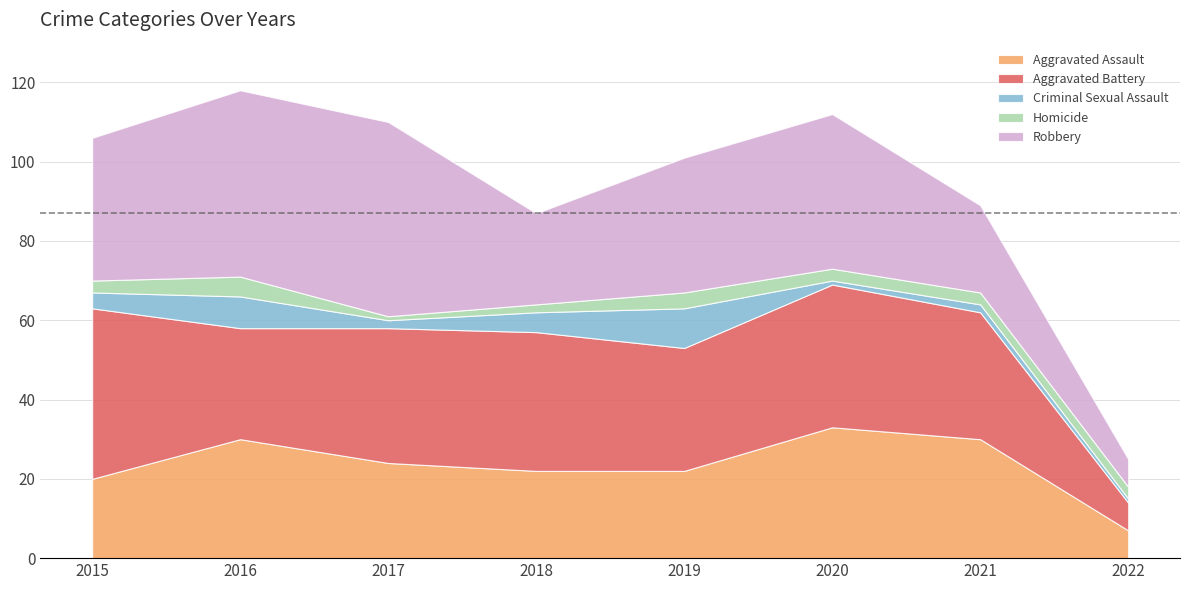

What value does the Robbery series have at 2019?

34